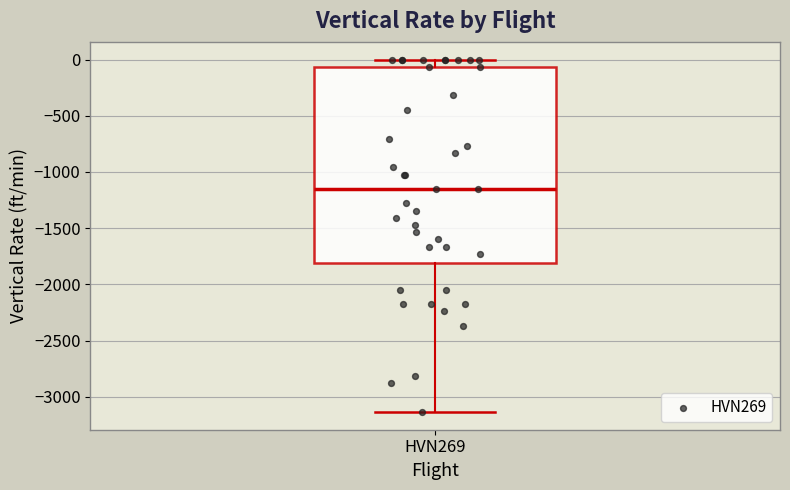

Transcribe this box plot: give where the median line is, the range the box spans, and where the two whiskers end, as read against the y-axis. The values are not printed on the chart, so give them approximately, as read against the axis.

median -1150, box -1800 to -50, whiskers -3150 to 0